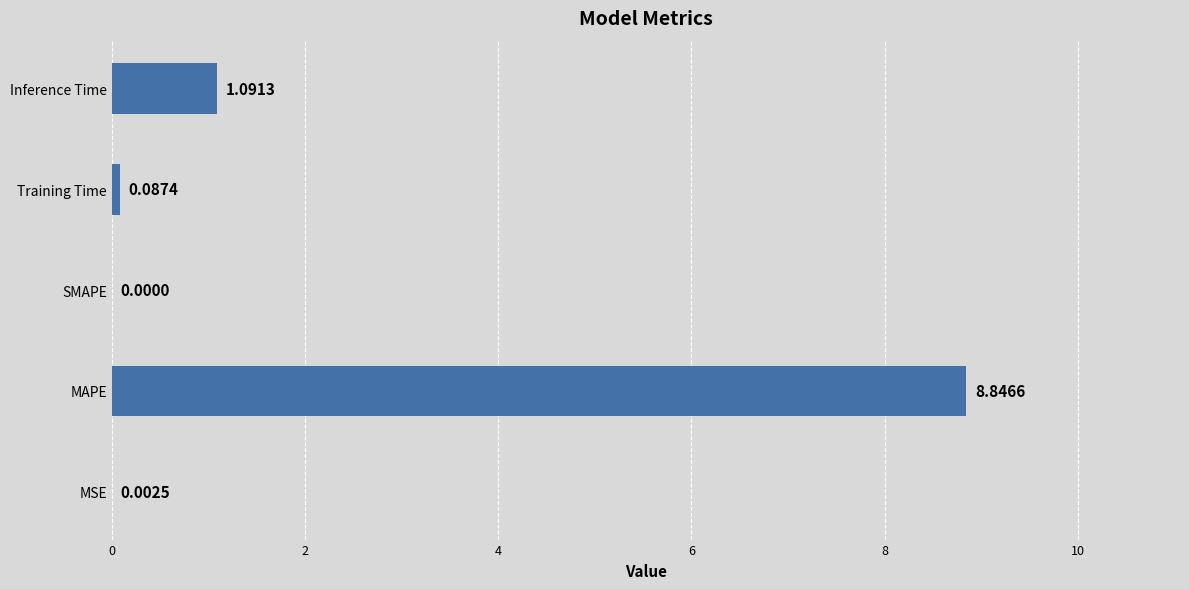

Which category has the highest value across all series?

MAPE